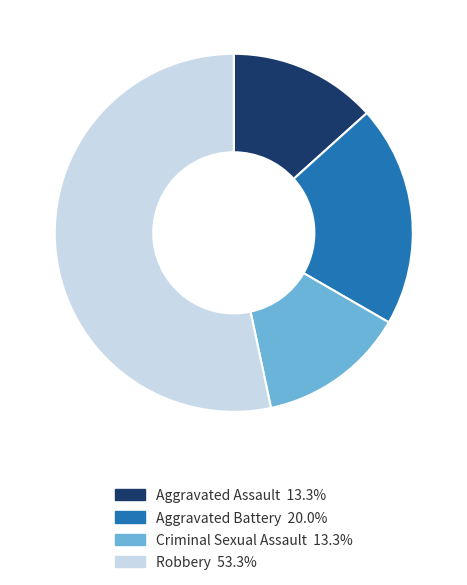

How many slices are in this pie chart?

4